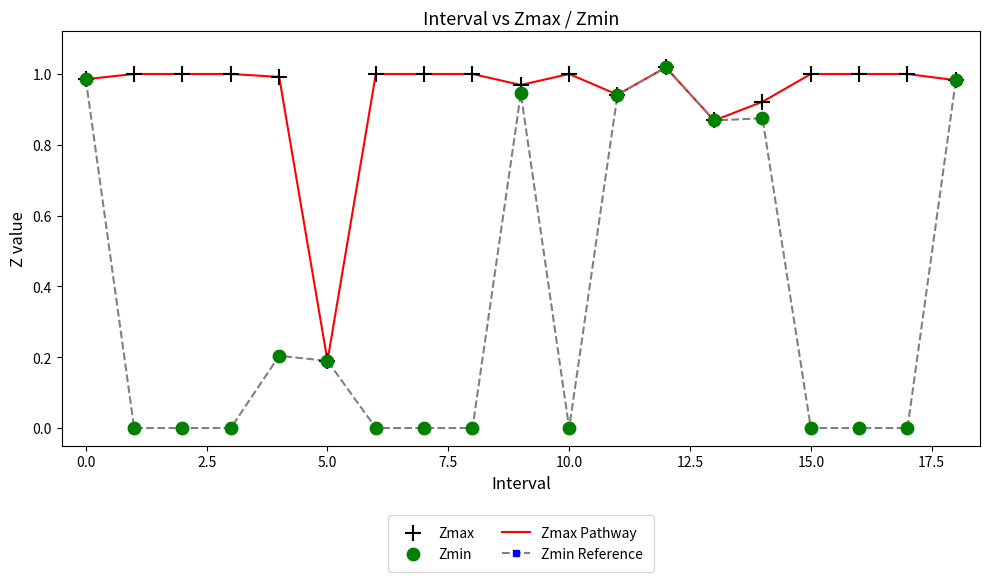

Which series has the widest spread of values?

Zmin Reference